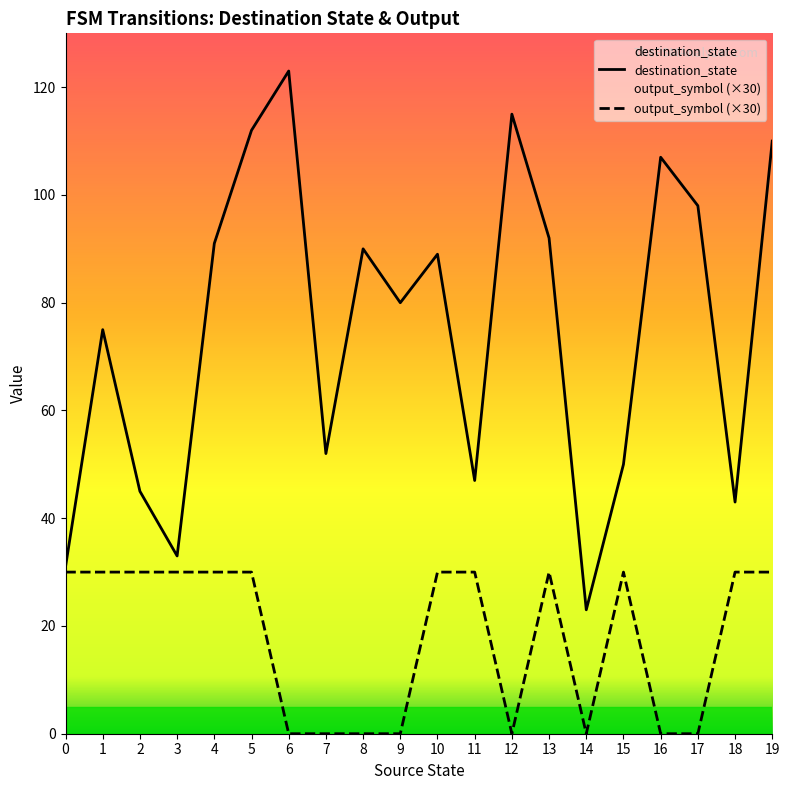

True or false: destination_state and output_symbol (×30) intersect in this chart.

False